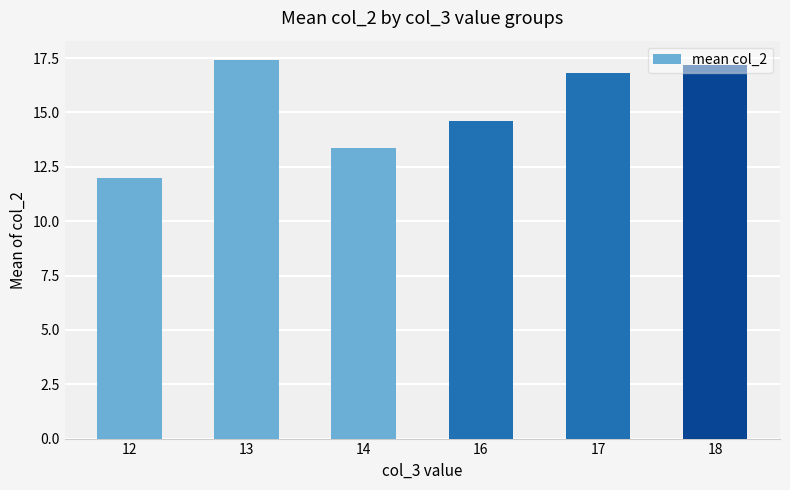

How many bars are there in total?

6